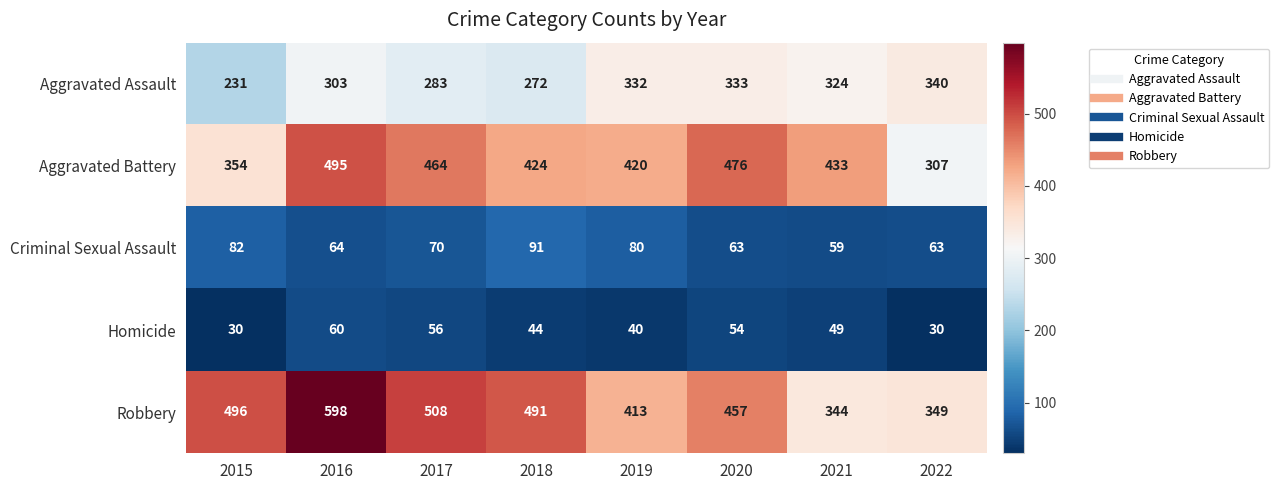

The value of Aggravated Assault at 2021 is 489. True or false?

False